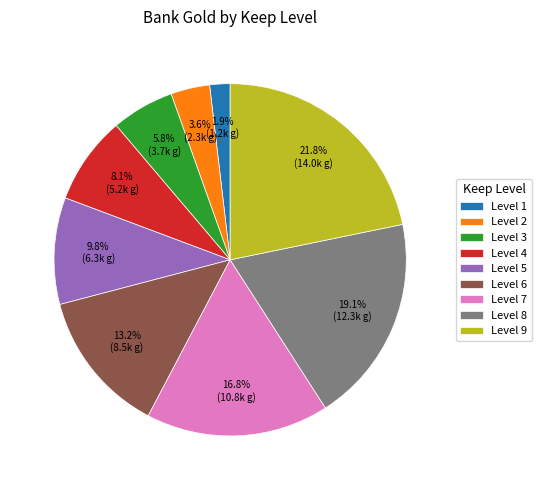

What is the ratio of the value at Level 1 to the value at Level 7?

0.1